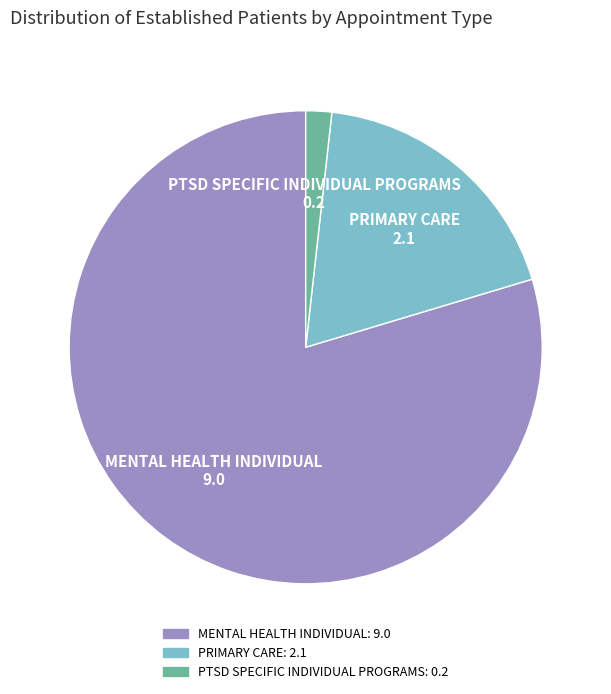

Which has a higher value, PTSD SPECIFIC INDIVIDUAL PROGRAMS or PRIMARY CARE?

PRIMARY CARE